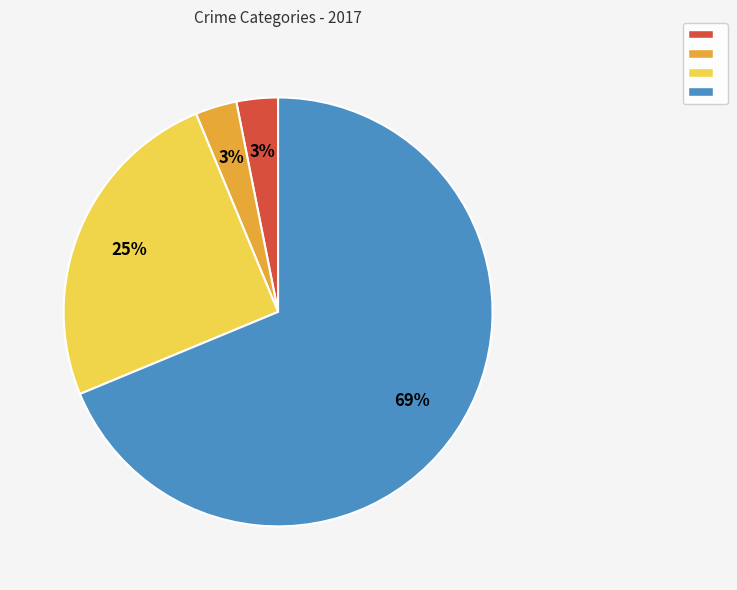

Is there any slice that represents more than half of the pie?

Yes